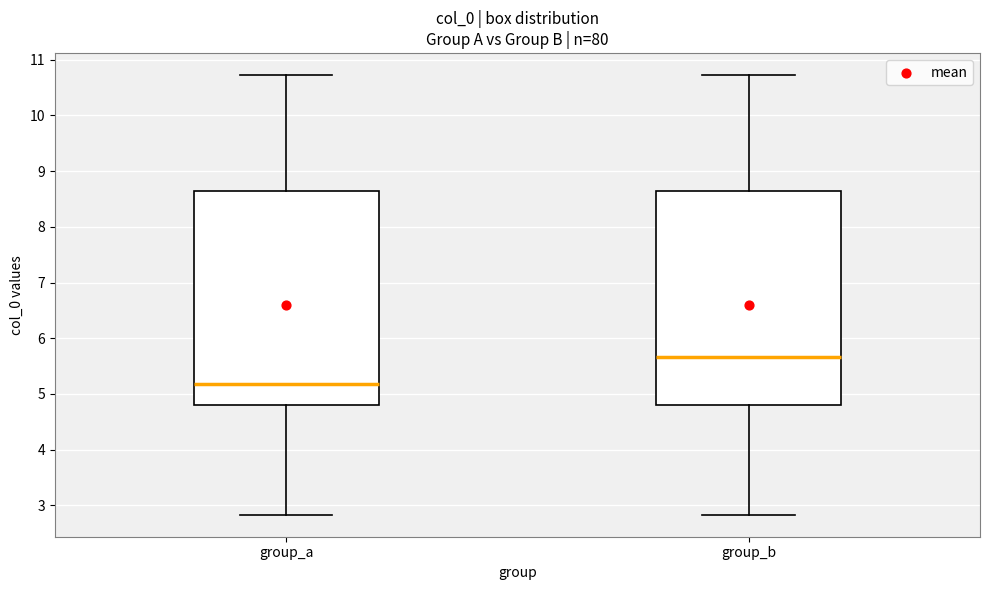

Where does the lower whisker of the box for group_b end on the y-axis? The values are not printed on the chart, so give them approximately, as read against the axis.

2.8